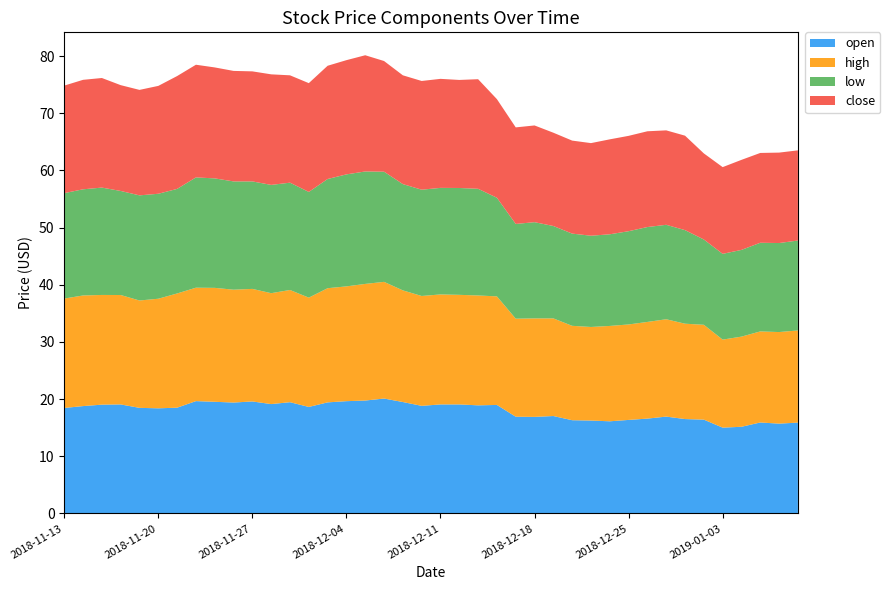

Reading left to right, what are all the values shown in this chart?

open: 2018-11-13=18.5	2018-11-14=18.8	2018-11-15=19.0	2018-11-16=19.1	2018-11-19=18.5	2018-11-20=18.4	2018-11-21=18.5	2018-11-22=19.7	2018-11-23=19.5	2018-11-26=19.4	2018-11-27=19.6	2018-11-28=19.1	2018-11-29=19.5	2018-11-30=18.6	2018-12-03=19.4	2018-12-04=19.6	2018-12-05=19.8	2018-12-06=20.1	2018-12-07=19.5	2018-12-10=18.8	2018-12-11=19.1	2018-12-12=19.1	2018-12-13=18.9	2018-12-14=19.0	2018-12-17=16.9	2018-12-18=16.9	2018-12-19=17.1	2018-12-20=16.3	2018-12-21=16.3	2018-12-24=16.1	2018-12-25=16.4	2018-12-26=16.6	2018-12-27=16.9	2018-12-28=16.5	2019-01-02=16.4	2019-01-03=15.0	2019-01-04=15.2	2019-01-07=15.9	2019-01-08=15.7	2019-01-09=15.9
high: 2018-11-13=19.1	2018-11-14=19.4	2018-11-15=19.2	2018-11-16=19.1	2018-11-19=18.8	2018-11-20=19.2	2018-11-21=20.0	2018-11-22=19.8	2018-11-23=19.9	2018-11-26=19.7	2018-11-27=19.7	2018-11-28=19.4	2018-11-29=19.6	2018-11-30=19.1	2018-12-03=20.0	2018-12-04=20.1	2018-12-05=20.4	2018-12-06=20.4	2018-12-07=19.5	2018-12-10=19.2	2018-12-11=19.2	2018-12-12=19.2	2018-12-13=19.2	2018-12-14=19.0	2018-12-17=17.1	2018-12-18=17.2	2018-12-19=17.1	2018-12-20=16.5	2018-12-21=16.4	2018-12-24=16.7	2018-12-25=16.7	2018-12-26=16.9	2018-12-27=17.0	2018-12-28=16.7	2019-01-02=16.6	2019-01-03=15.4	2019-01-04=15.8	2019-01-07=15.9	2019-01-08=16.0	2019-01-09=16.1
low: 2018-11-13=18.4	2018-11-14=18.6	2018-11-15=18.8	2018-11-16=18.2	2018-11-19=18.4	2018-11-20=18.4	2018-11-21=18.3	2018-11-22=19.3	2018-11-23=19.1	2018-11-26=18.9	2018-11-27=18.8	2018-11-28=18.9	2018-11-29=18.8	2018-11-30=18.5	2018-12-03=19.1	2018-12-04=19.6	2018-12-05=19.7	2018-12-06=19.3	2018-12-07=18.6	2018-12-10=18.6	2018-12-11=18.6	2018-12-12=18.7	2018-12-13=18.7	2018-12-14=17.2	2018-12-17=16.6	2018-12-18=16.8	2018-12-19=16.2	2018-12-20=16.1	2018-12-21=16.0	2018-12-24=16.0	2018-12-25=16.3	2018-12-26=16.6	2018-12-27=16.5	2018-12-28=16.4	2019-01-02=14.9	2019-01-03=15.0	2019-01-04=15.2	2019-01-07=15.5	2019-01-08=15.6	2019-01-09=15.7
close: 2018-11-13=18.8	2018-11-14=19.1	2018-11-15=19.2	2018-11-16=18.5	2018-11-19=18.4	2018-11-20=18.9	2018-11-21=19.7	2018-11-22=19.7	2018-11-23=19.4	2018-11-26=19.3	2018-11-27=19.2	2018-11-28=19.3	2018-11-29=18.8	2018-11-30=19.0	2018-12-03=19.8	2018-12-04=20.0	2018-12-05=20.3	2018-12-06=19.4	2018-12-07=19.0	2018-12-10=19.0	2018-12-11=19.1	2018-12-12=18.9	2018-12-13=19.2	2018-12-14=17.2	2018-12-17=16.9	2018-12-18=16.9	2018-12-19=16.3	2018-12-20=16.3	2018-12-21=16.2	2018-12-24=16.6	2018-12-25=16.7	2018-12-26=16.8	2018-12-27=16.5	2018-12-28=16.5	2019-01-02=15.1	2019-01-03=15.2	2019-01-04=15.8	2019-01-07=15.7	2019-01-08=15.8	2019-01-09=15.8